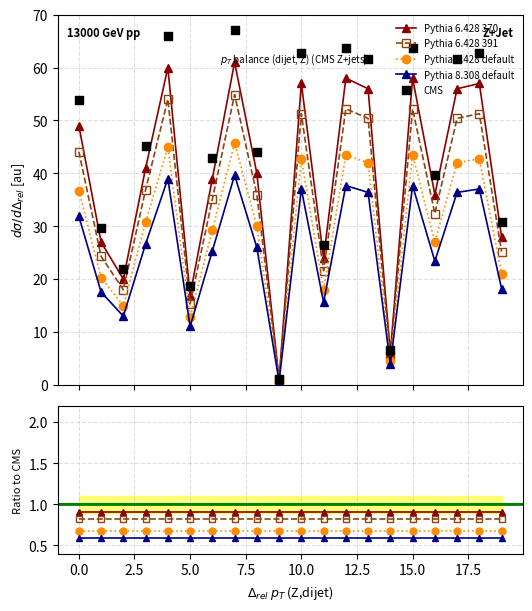

Is the value of CMS at 13 greater than the value of Pythia 6.428 default at 15.0?

Yes